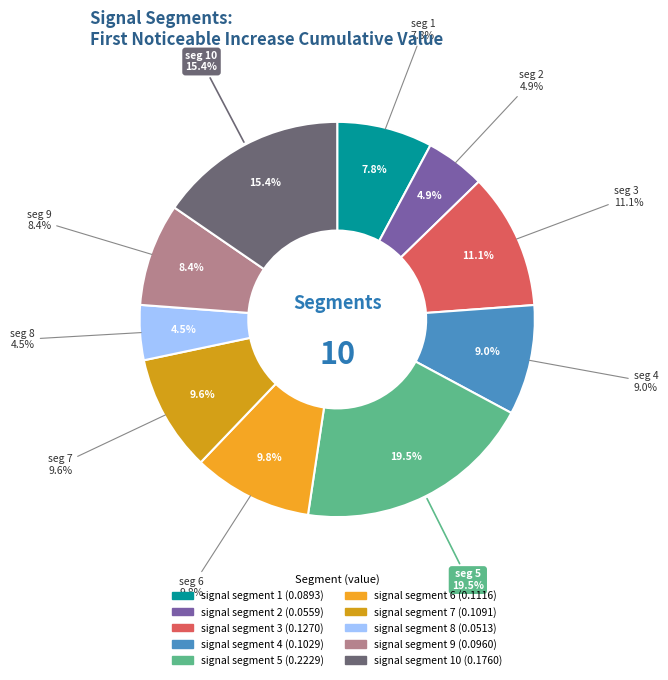

What percentage is the signal segment 5 slice, to the nearest percent?

20%